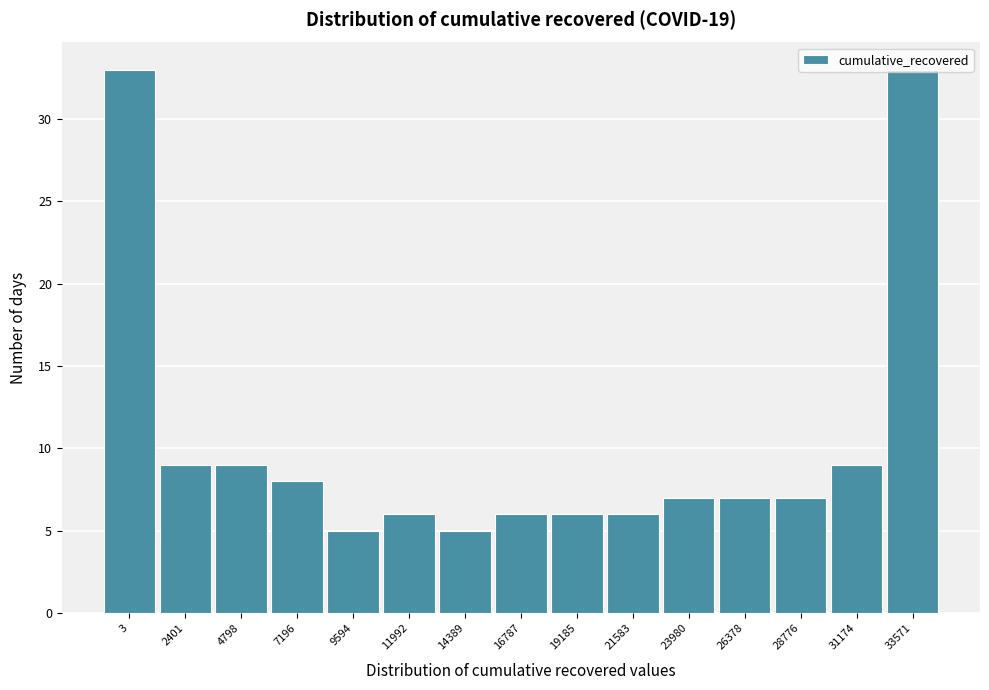

What is the sum of all values?

156